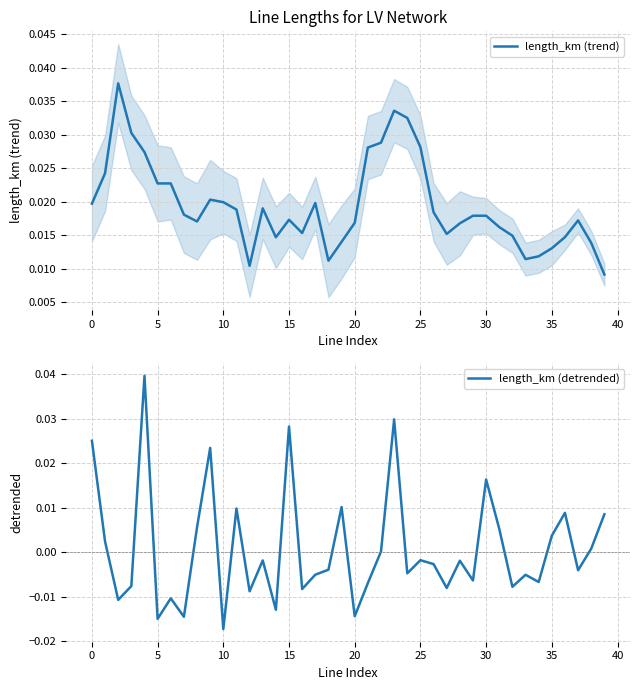

What is the label of the 37th point from the left?

36